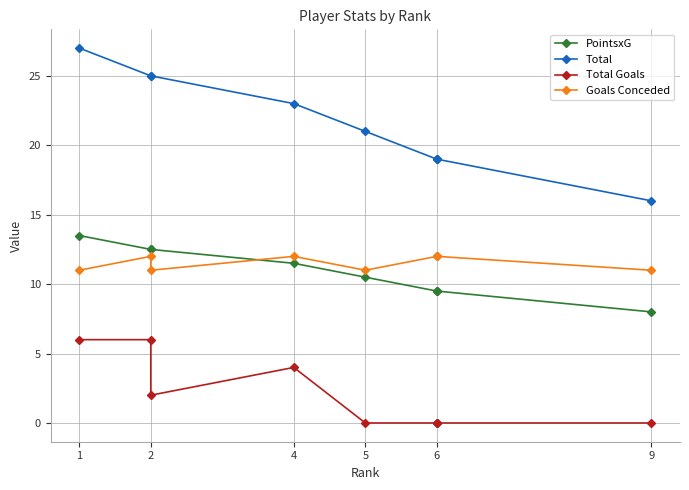

Which category has the highest value in the PointsxG series?

1